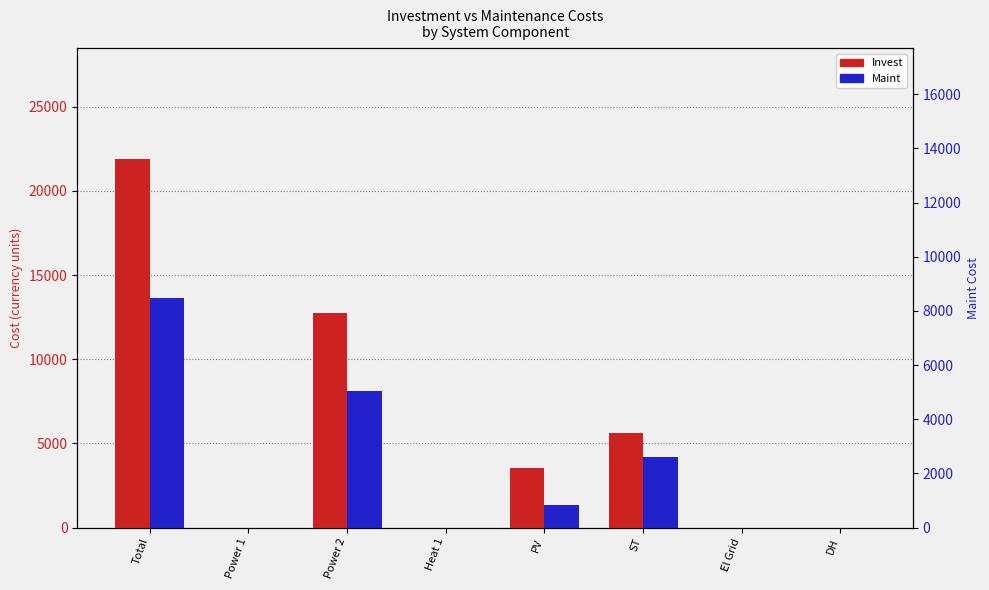

Reading left to right, transcribe all the data shown in this chart.

Invest: Total=21903.0	Power 1=0.0	Power 2=12771.4	Heat 1=0.0	PV=3514.6	ST=5617.0	El Grid=0.0	DH=0.0
Maint: Total=13614.0	Power 1=0.0	Power 2=8100.0	Heat 1=0.0	PV=1314.0	ST=4200.0	El Grid=0.0	DH=0.0